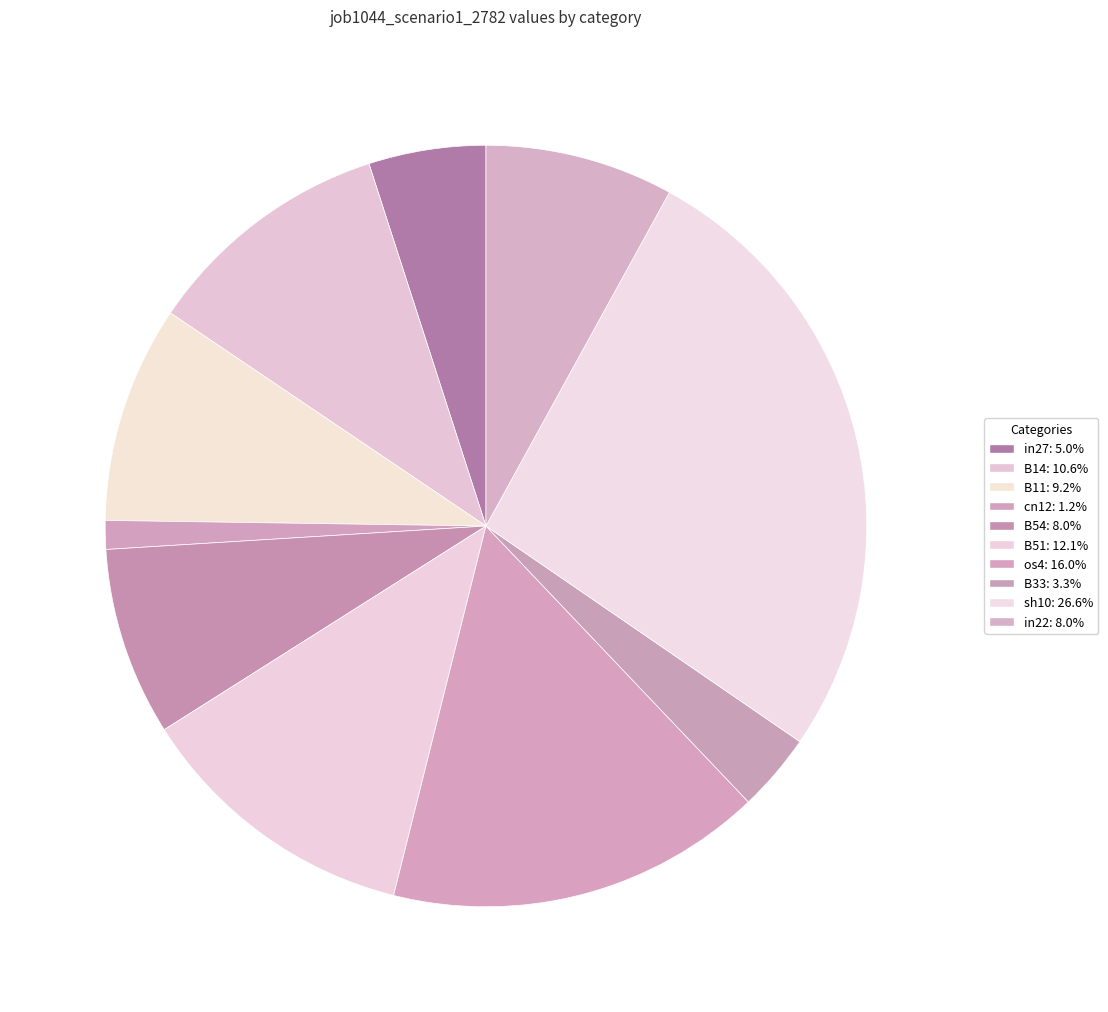

How many segments does this pie chart have?

10